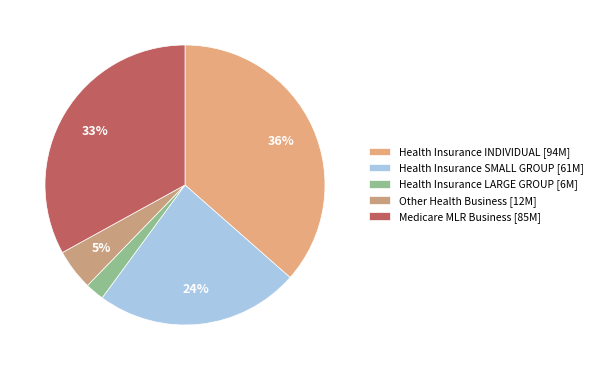

Count the number of slices in the pie.

5